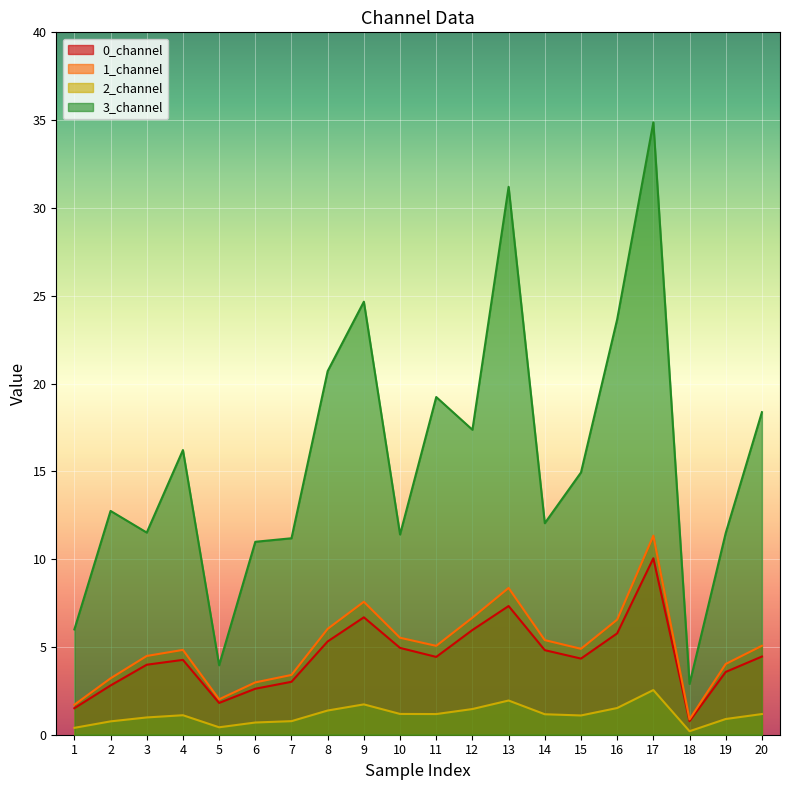

How many lines are shown in the chart?

4